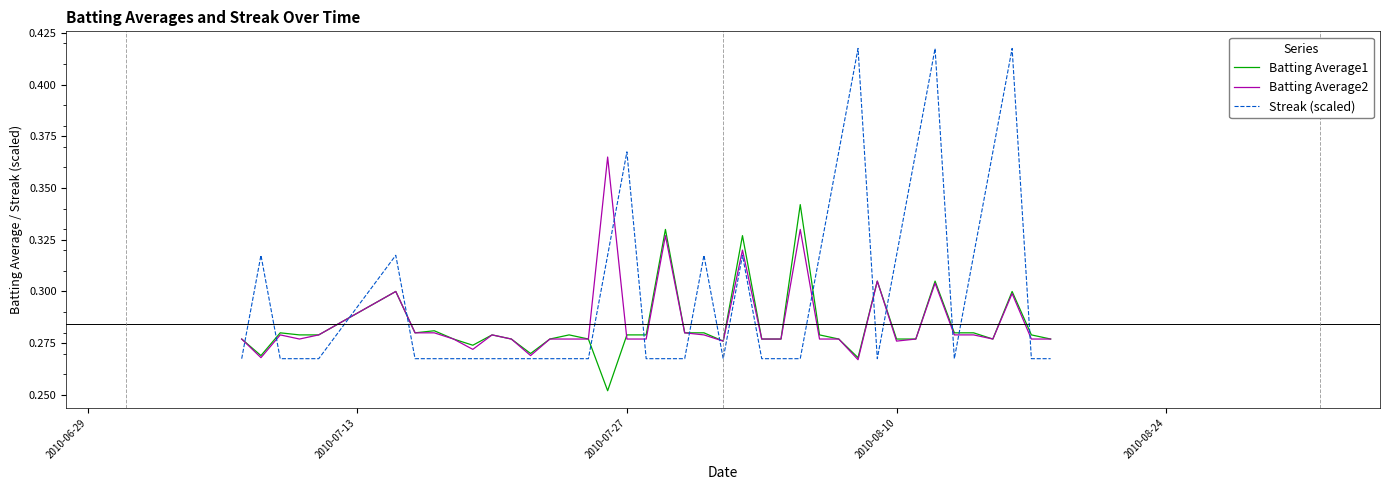

What is the difference between the maximum and minimum values in the Batting Average1 series?

0.1